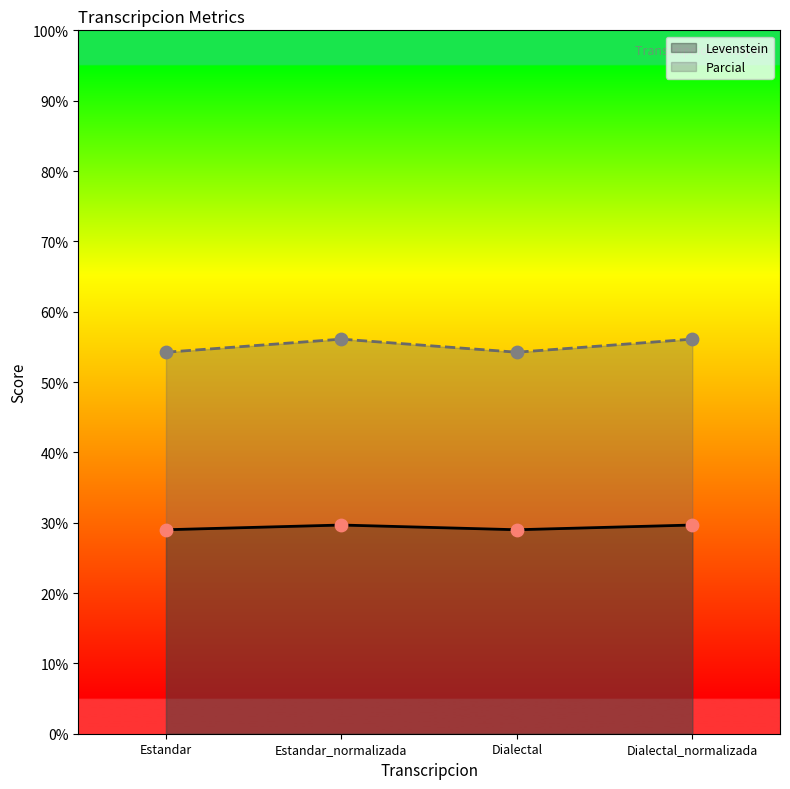

Which series has the largest Y range (max minus min)?

Parcial